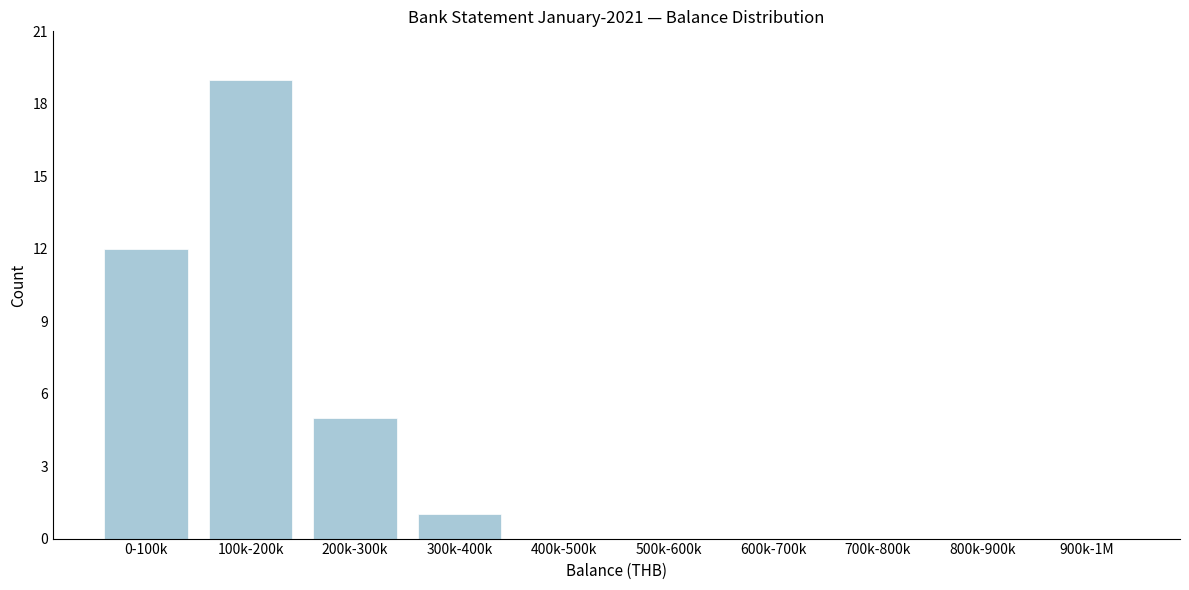

Reading left to right, list all the values displayed in this chart.

0-100k=12	100k-200k=19	200k-300k=5	300k-400k=1	400k-500k=0	500k-600k=0	600k-700k=0	700k-800k=0	800k-900k=0	900k-1M=0